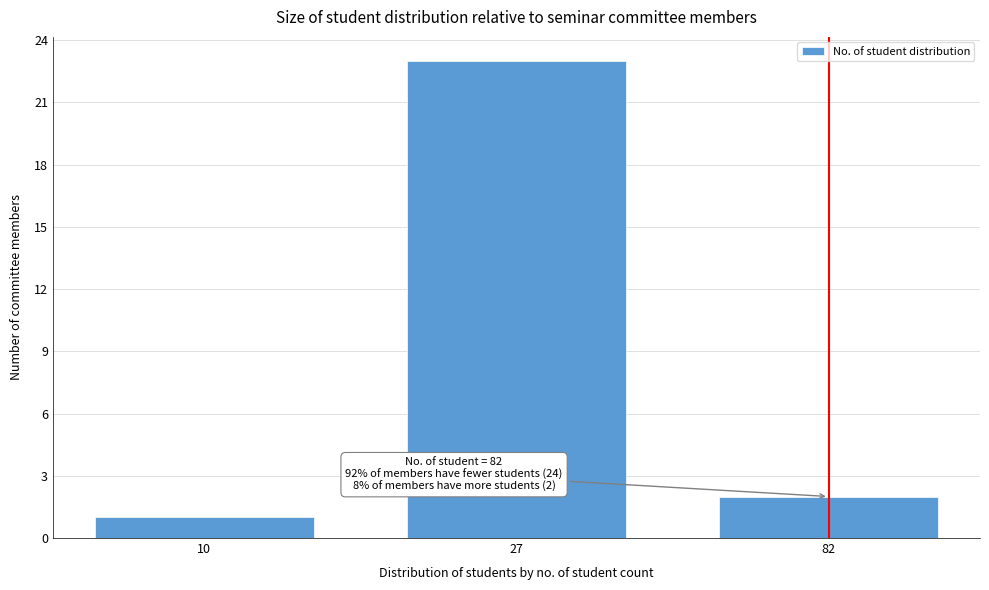

Reading right to left, extract all data points from this chart.

82=2	27=23	10=1